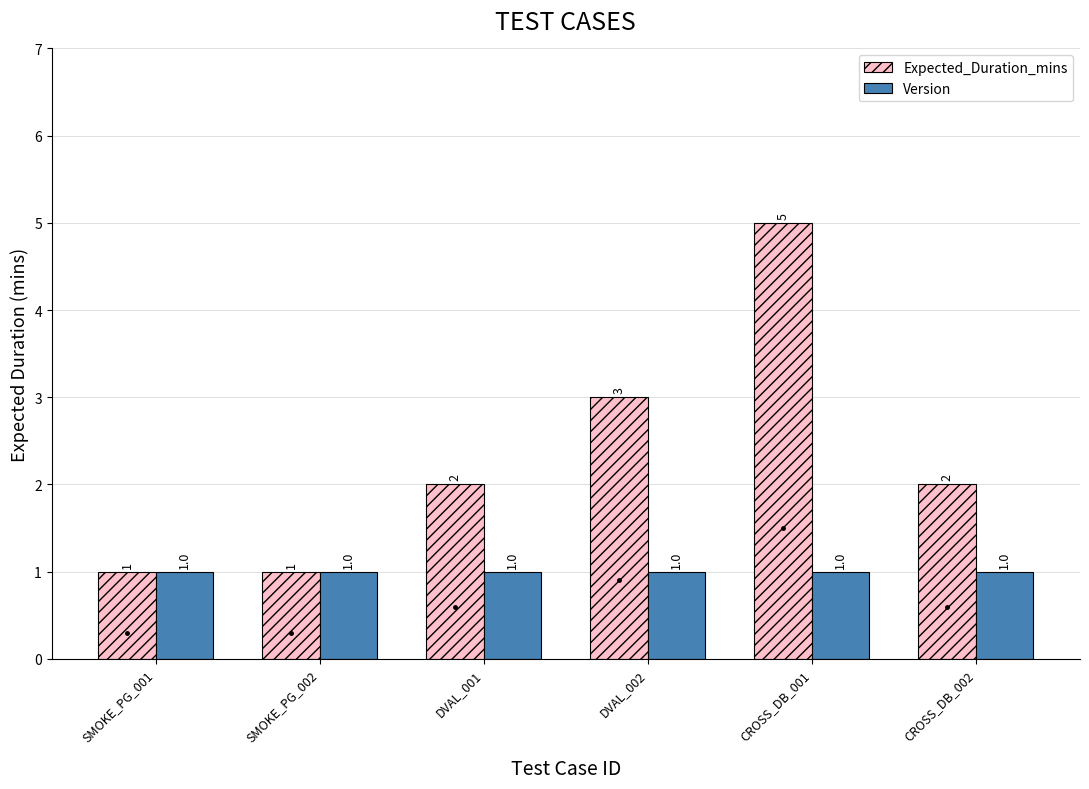

At how many categories does at least one series exceed 4?

1